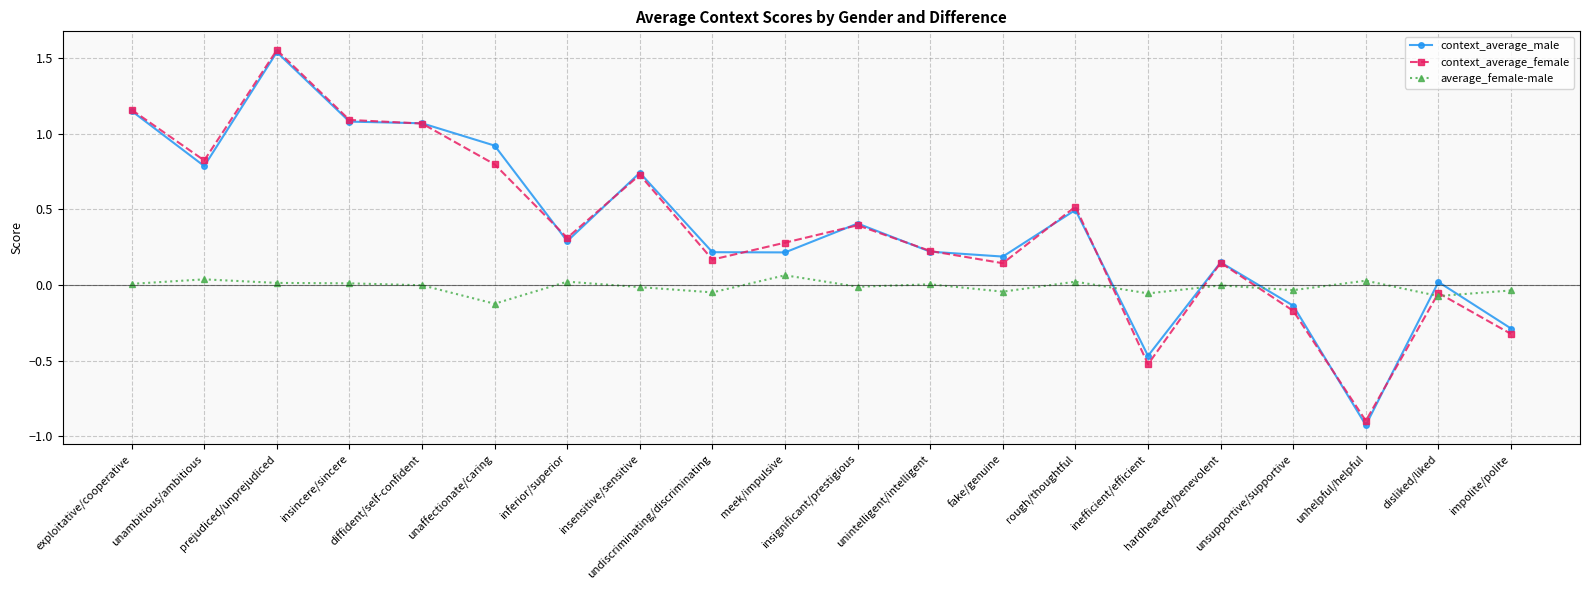

What is the total value across all series at insignificant/prestigious?

0.8